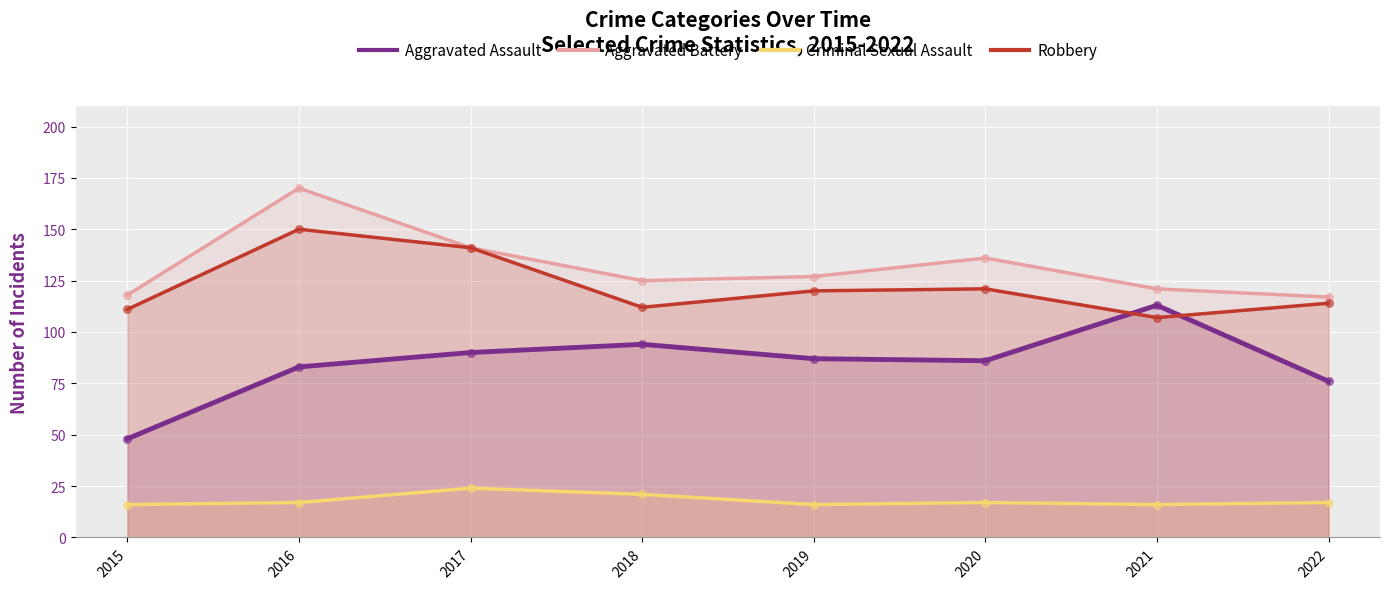

Is the value of Robbery at 2021 greater than the value of Criminal Sexual Assault at 2019?

Yes